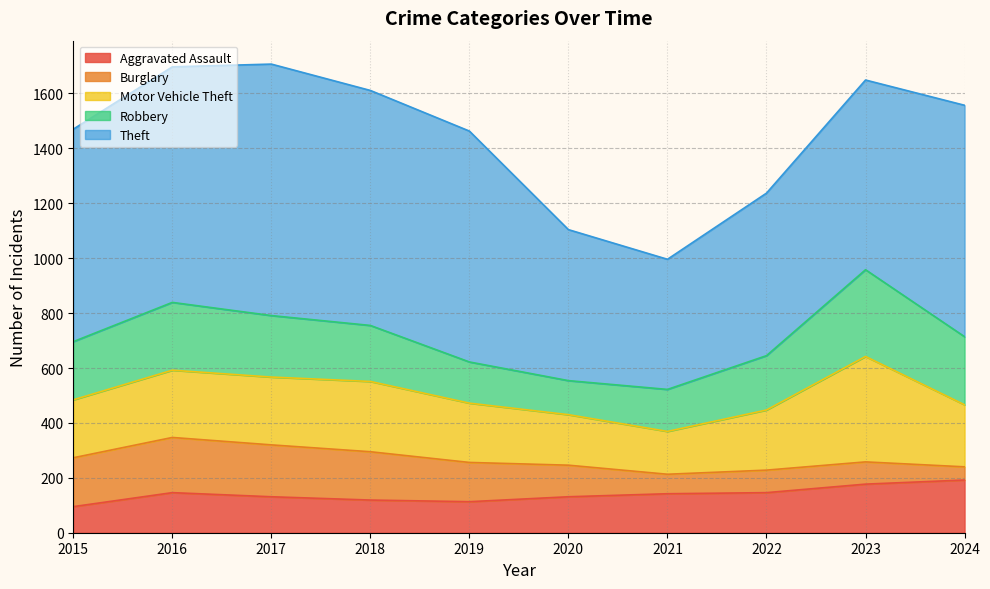

Rank the series by their maximum value, from highest to lowest.

Theft, Motor Vehicle Theft, Robbery, Burglary, Aggravated Assault